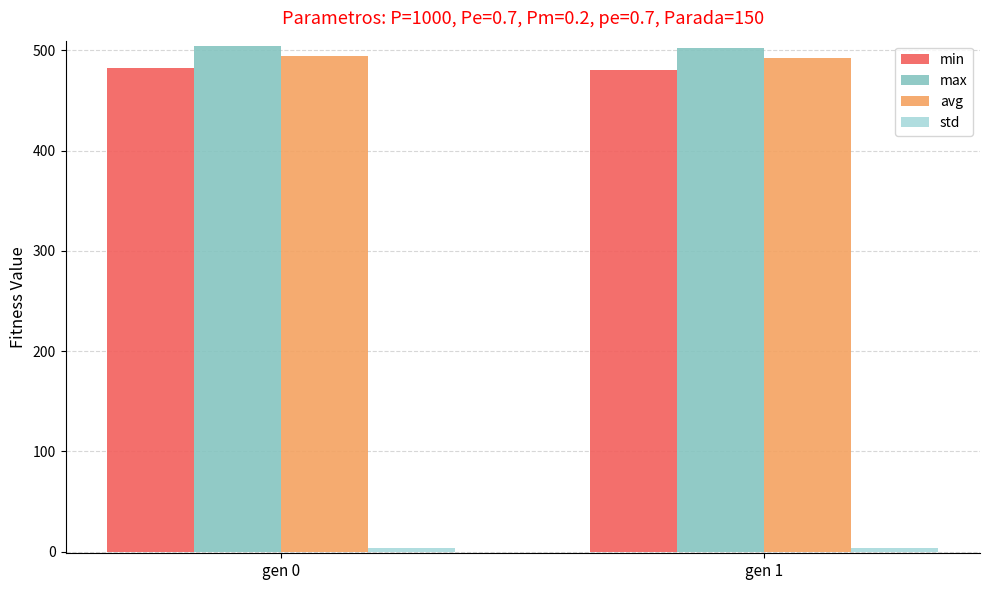

What is the sum of all min values?

963.0